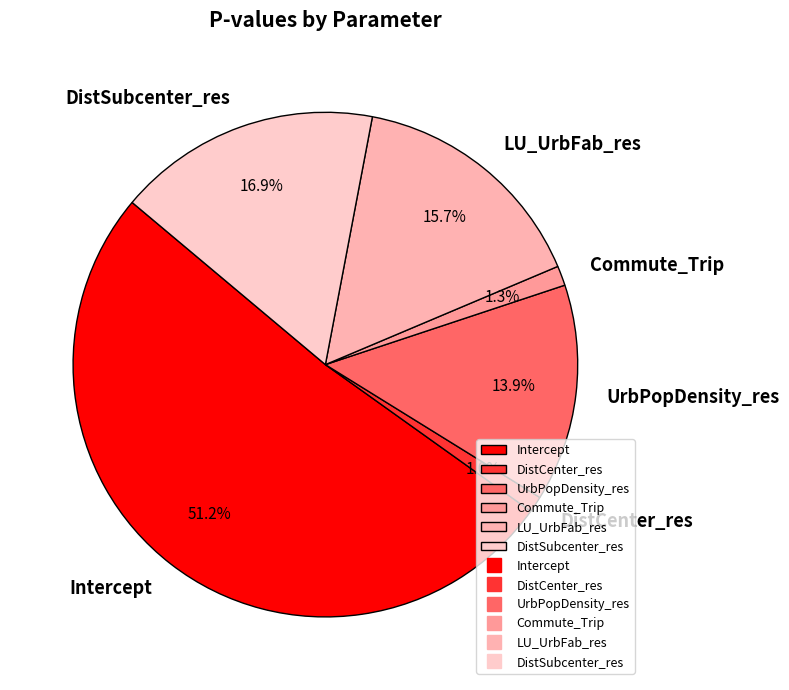

Count the number of slices in the pie.

6